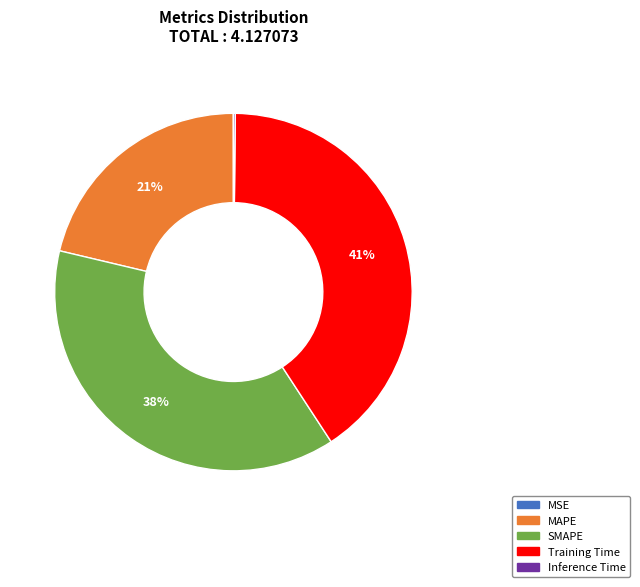

Between Training Time and SMAPE, which is larger?

Training Time